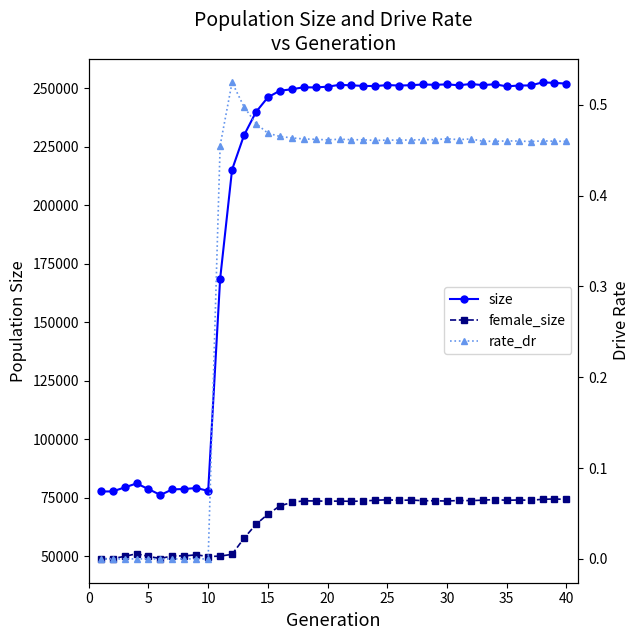

How many data points does each series have?

40